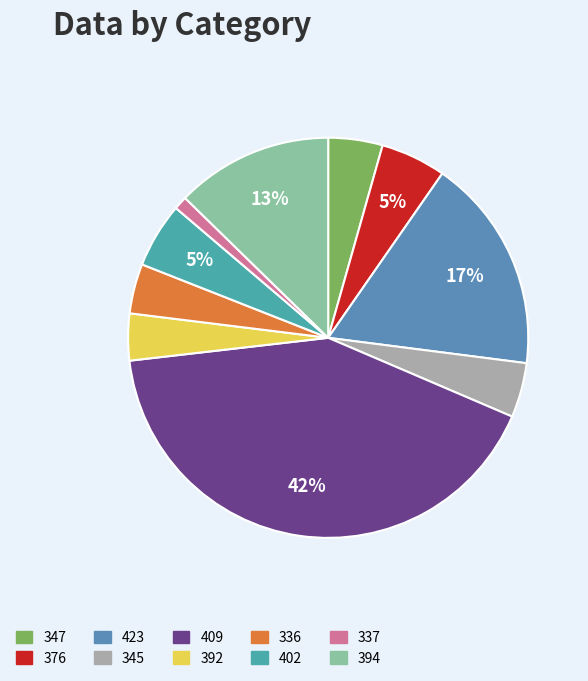

To the nearest percent, what is the combined percentage of 409 and 423?

59%